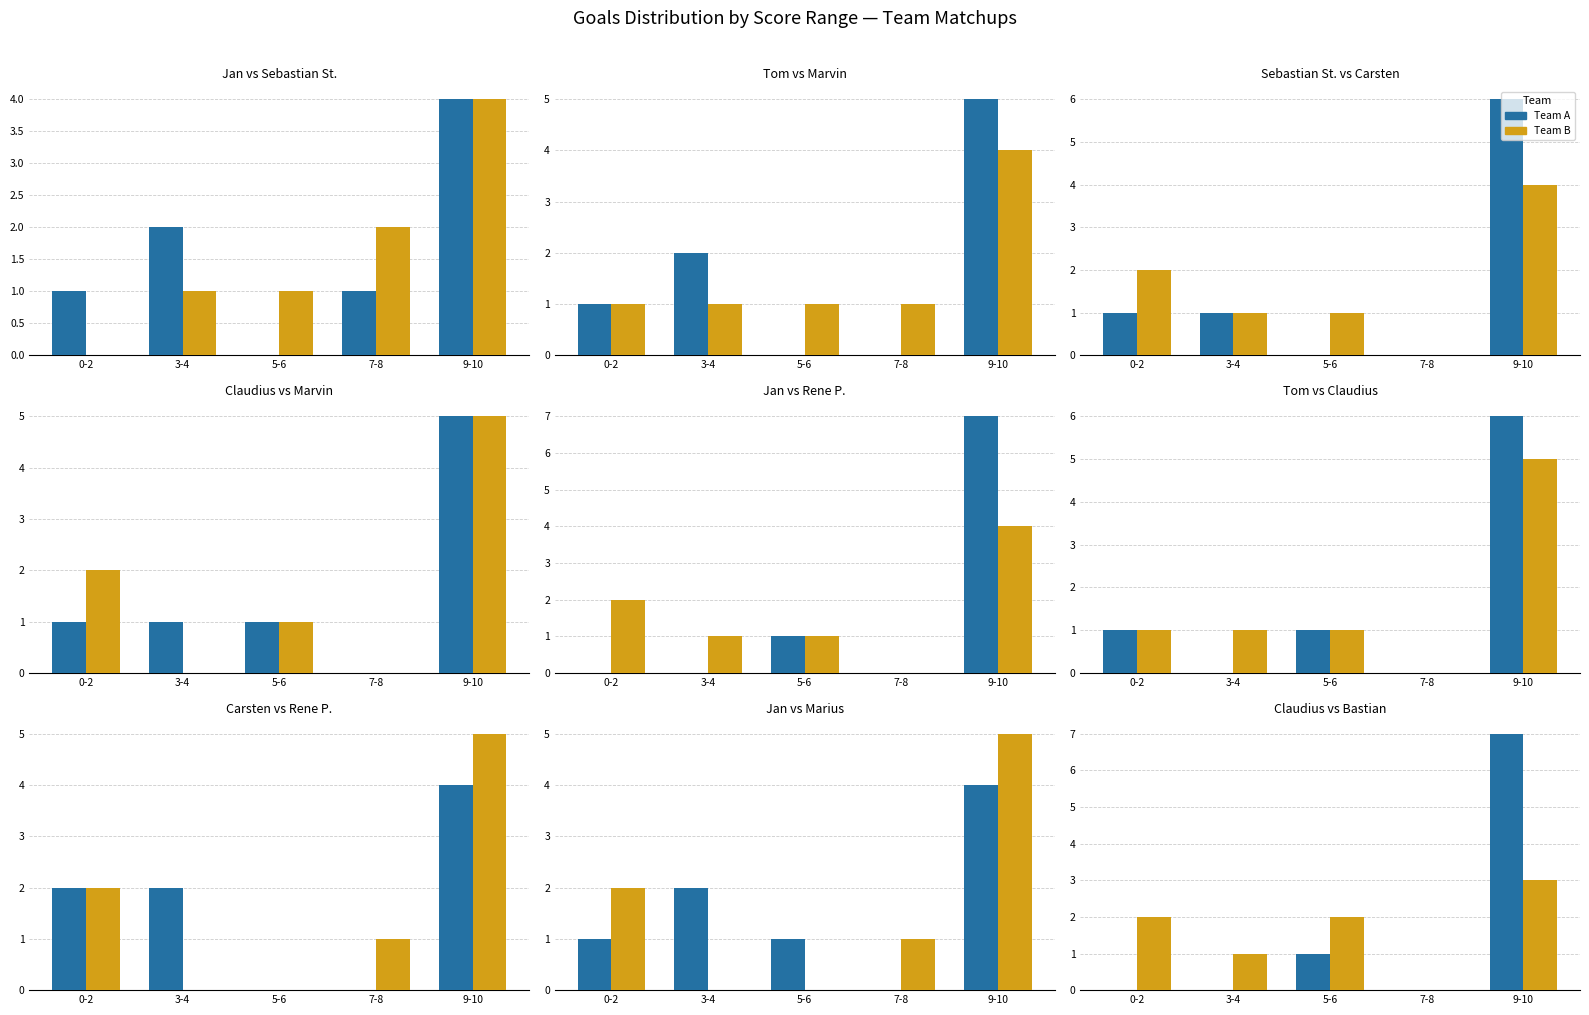

Reading right to left, extract all data points from this chart.

Team A: 7	0	1	0	0
Team B: 3	0	2	1	2